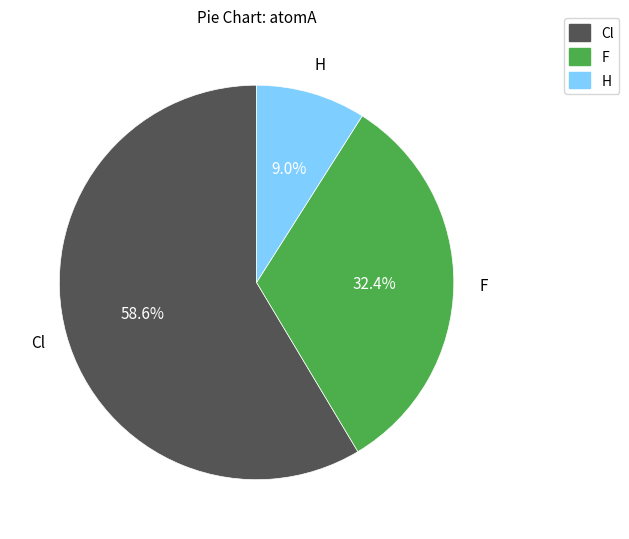

Does any single category account for the majority?

Yes